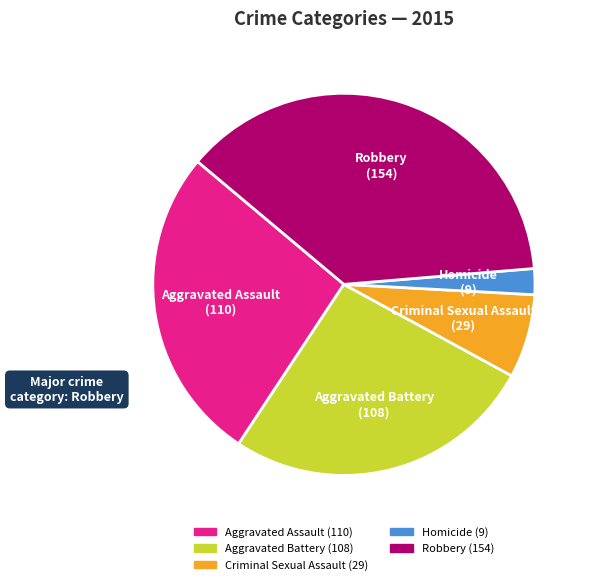

Is there any slice that represents more than half of the pie?

No